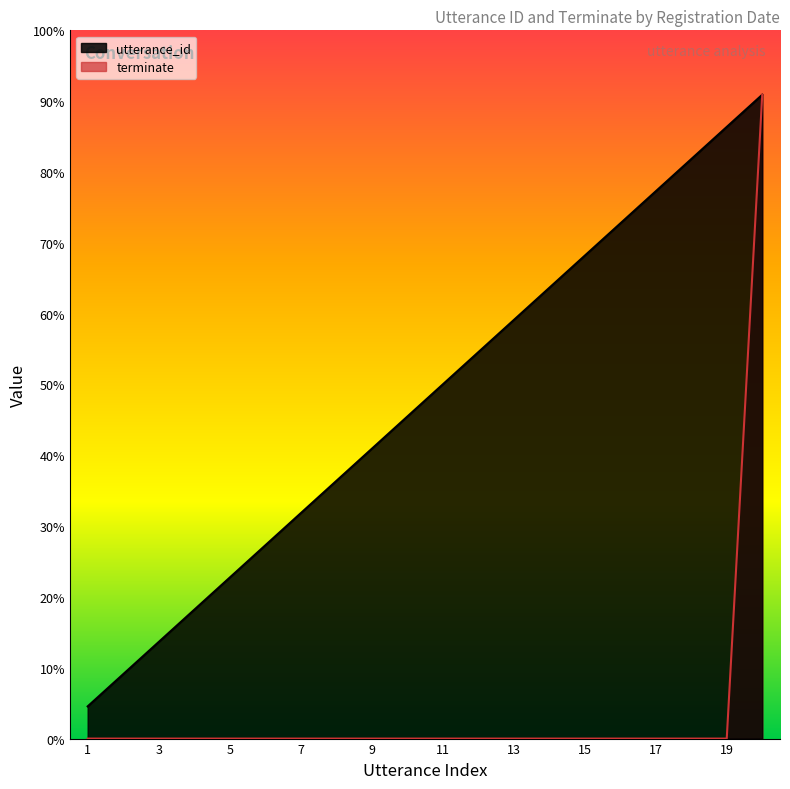

True or false: utterance_id has a value of 0 at 1.

False